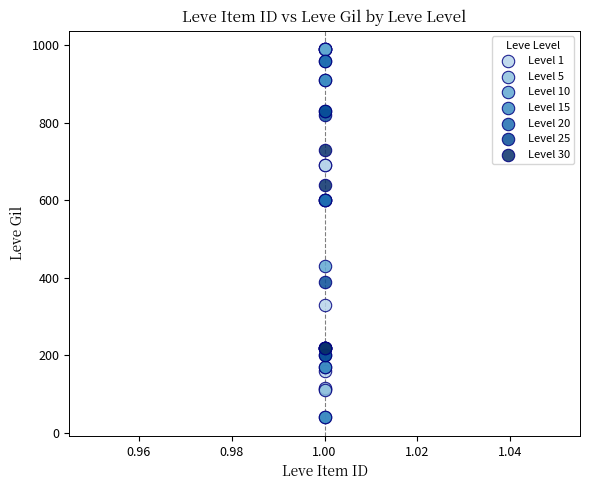

Which series reaches the maximum Y coordinate?

Level 10